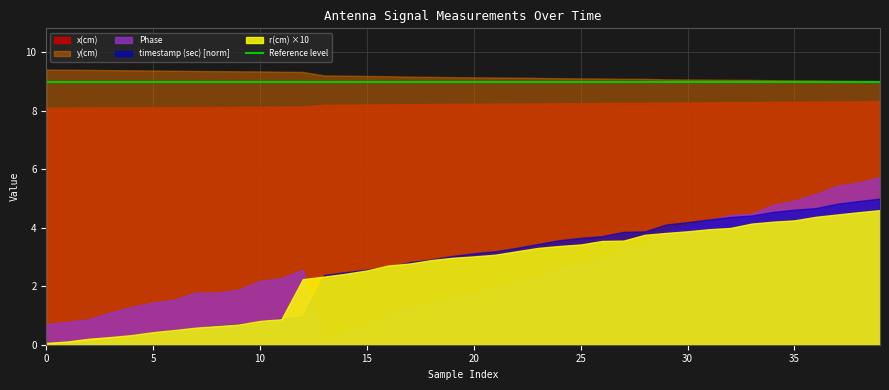

What is the maximum value shown in the chart?

9.4